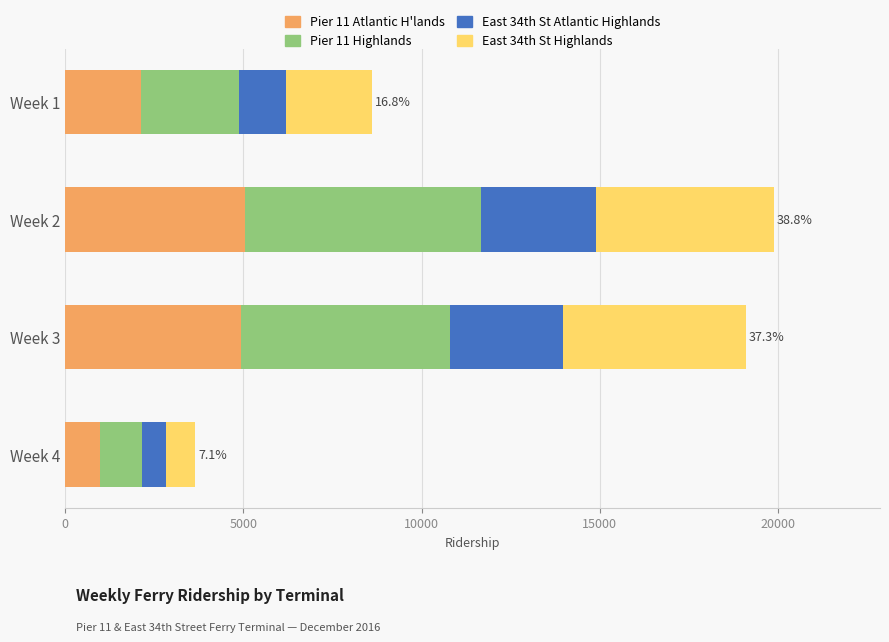

What is the difference between the Pier 11 Atlantic H'lands values at Week 3 and Week 4?

3957